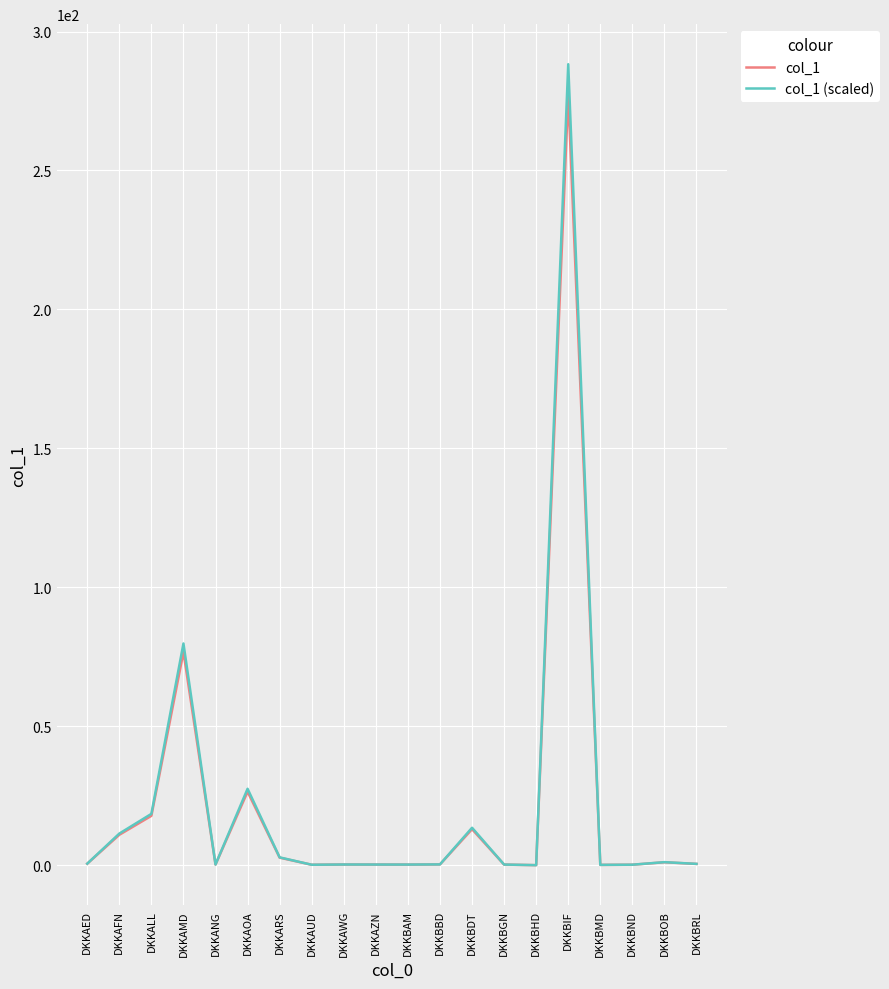

At which category is the sum across all series the highest?

DKKBIF